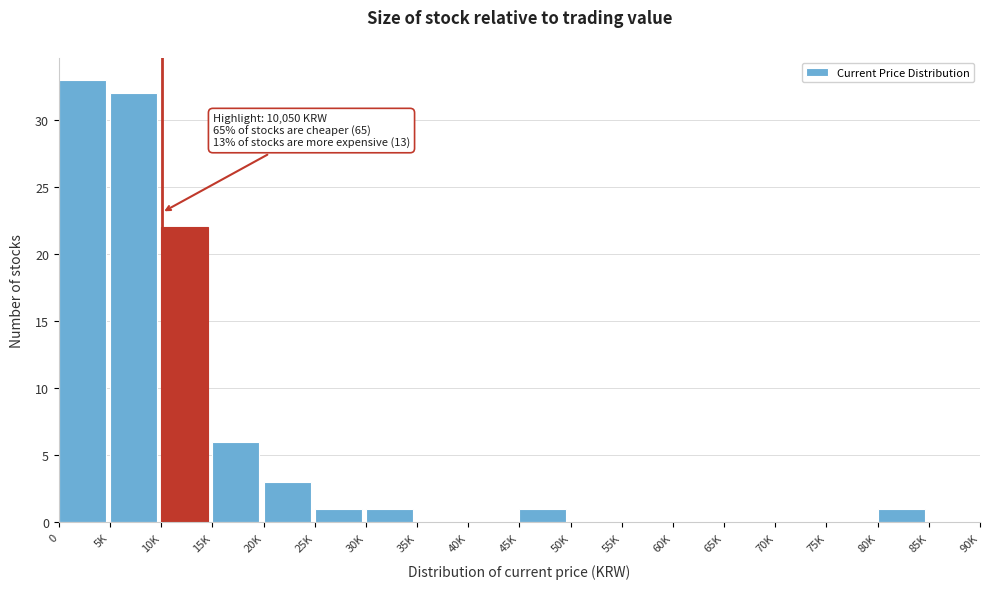

Reading left to right, list all the values displayed in this chart.

0=33	5K=32	10K=22	15K=6	20K=3	25K=1	30K=1	35K=0	40K=0	45K=1	50K=0	55K=0	60K=0	65K=0	70K=0	75K=0	80K=1	85K=0